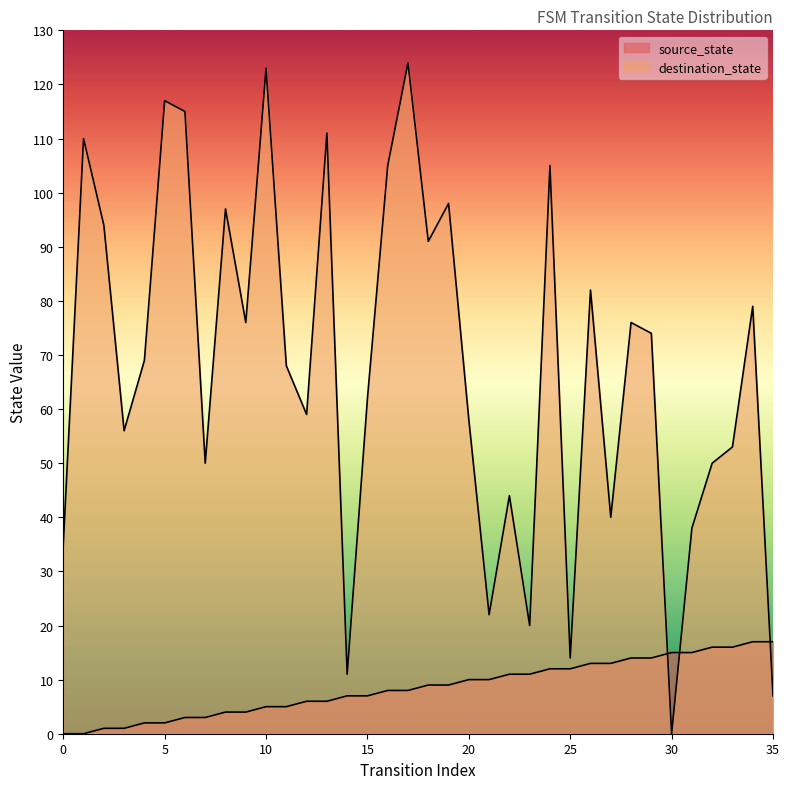

Reading left to right, extract all data points from this chart.

source_state: 0=0	1=0	2=1	3=1	4=2	5=2	6=3	7=3	8=4	9=4	10=5	11=5	12=6	13=6	14=7	15=7	16=8	17=8	18=9	19=9	20=10	21=10	22=11	23=11	24=12	25=12	26=13	27=13	28=14	29=14	30=15	31=15	32=16	33=16	34=17	35=17
destination_state: 0=35	1=110	2=94	3=56	4=69	5=117	6=115	7=50	8=97	9=76	10=123	11=68	12=59	13=111	14=11	15=62	16=105	17=124	18=91	19=98	20=58	21=22	22=44	23=20	24=105	25=14	26=82	27=40	28=76	29=74	30=0	31=38	32=50	33=53	34=79	35=7